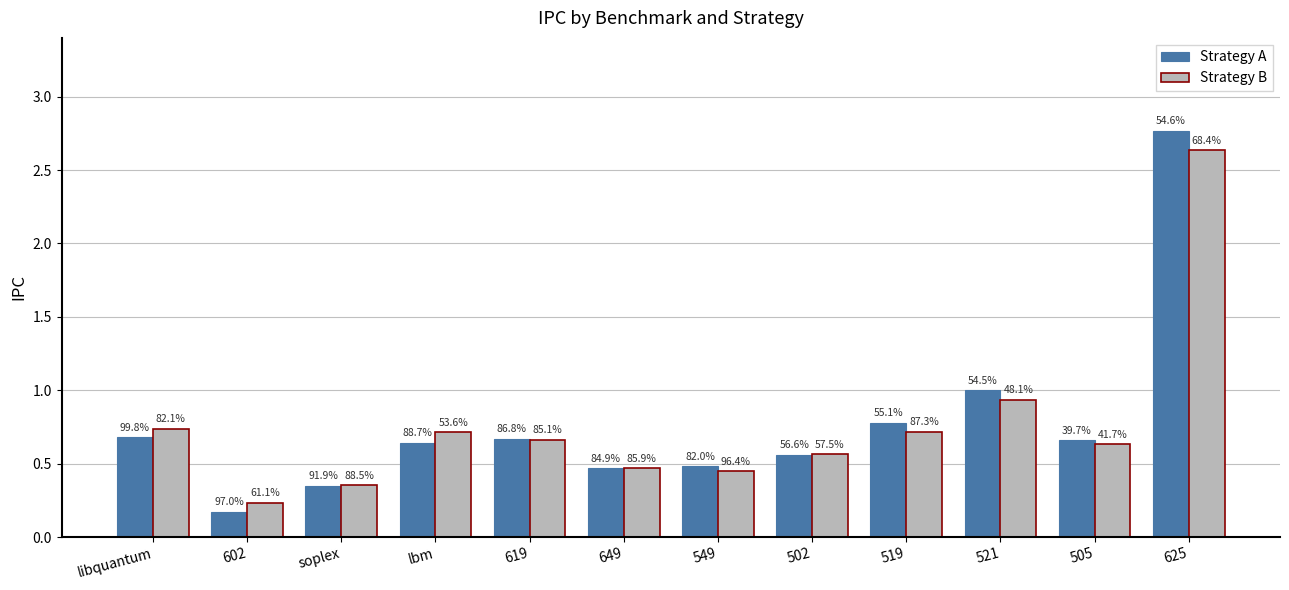

True or false: Strategy A has a value of 0.2 at soplex.

False